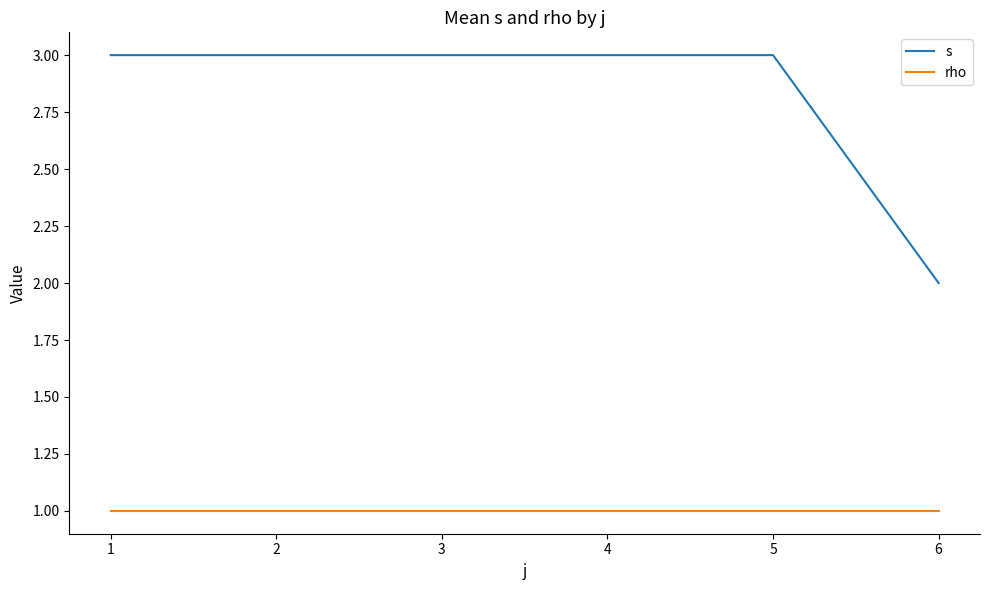

What is the sum of all s values?

11